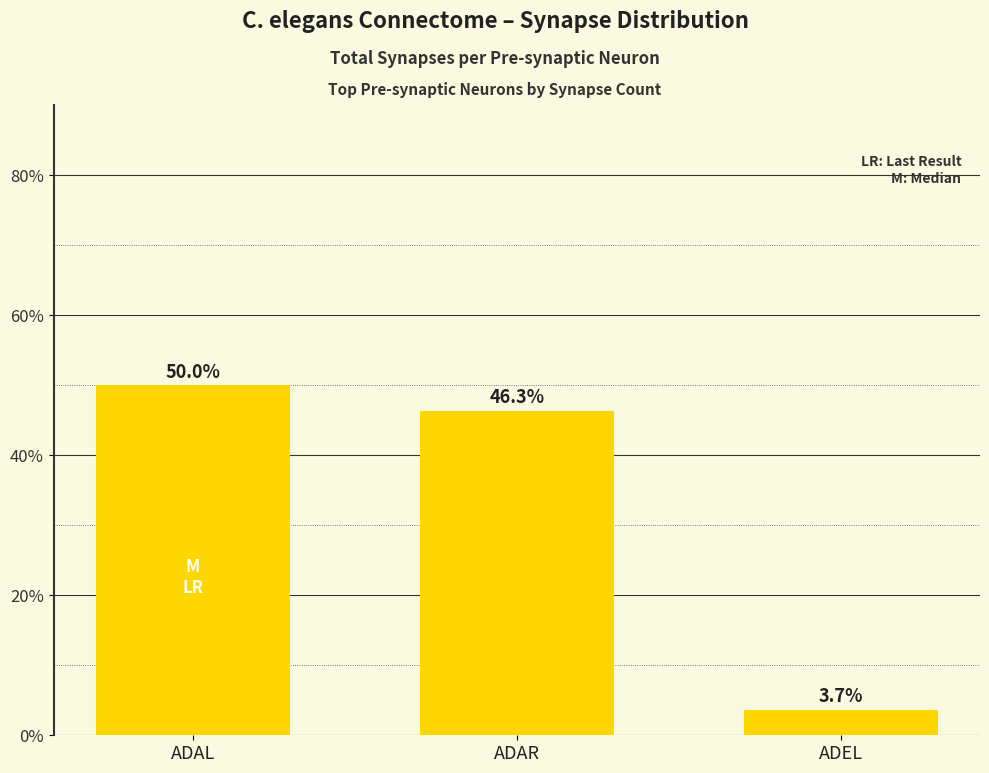

How many bars are there in total?

3